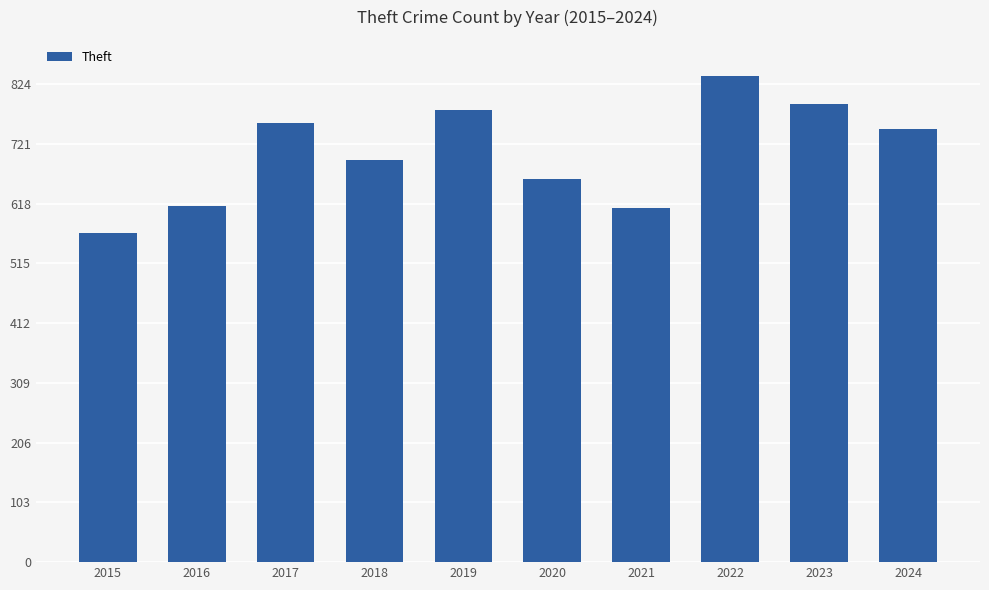

What is the smallest value displayed?

567